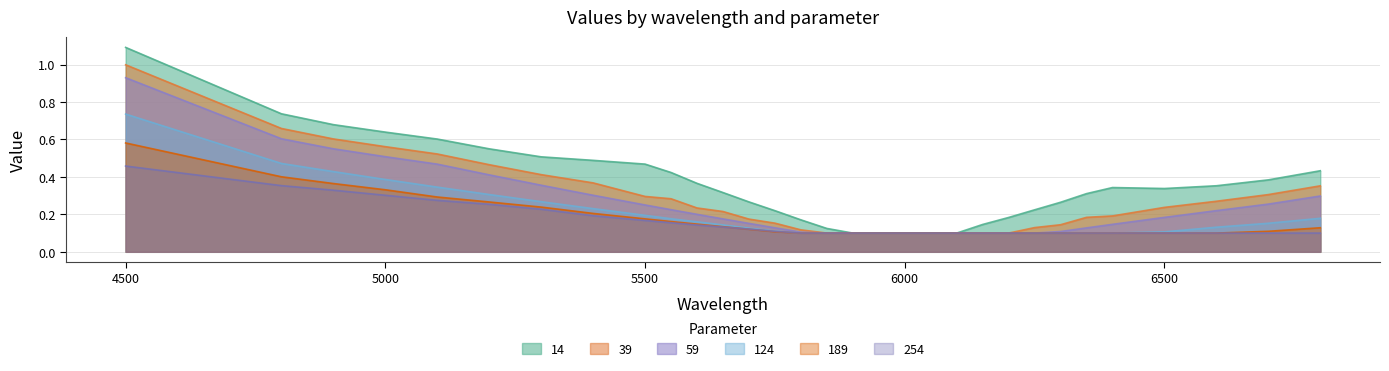

Which series has the widest spread of values?

14